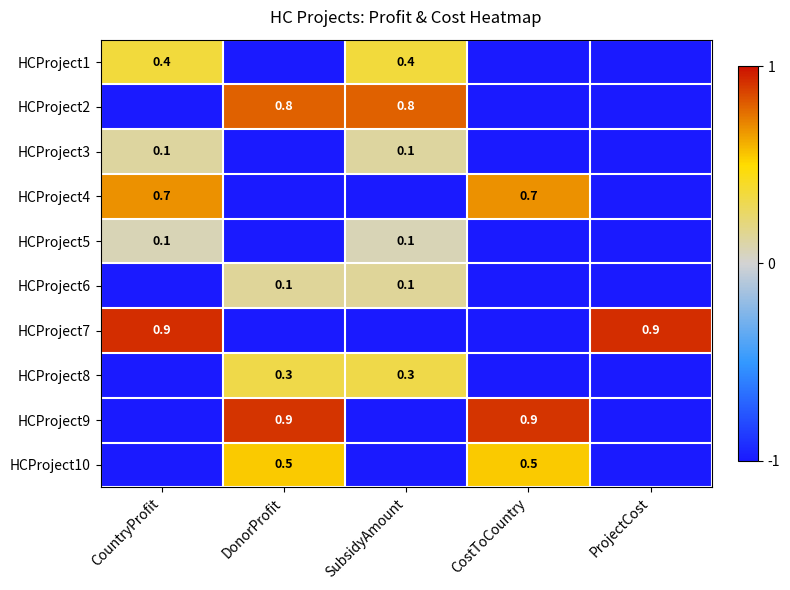

The HCProject7 series shows 1.4 at CountryProfit. True or false?

False